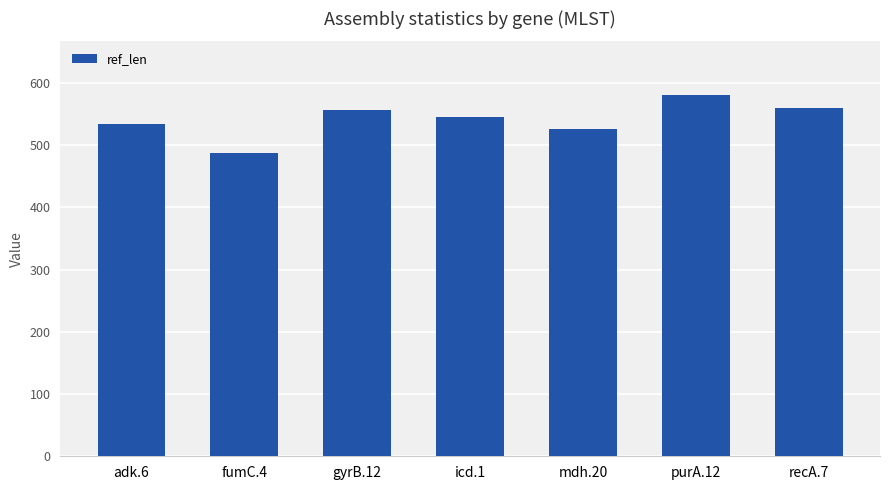

Read the value at icd.1.

546